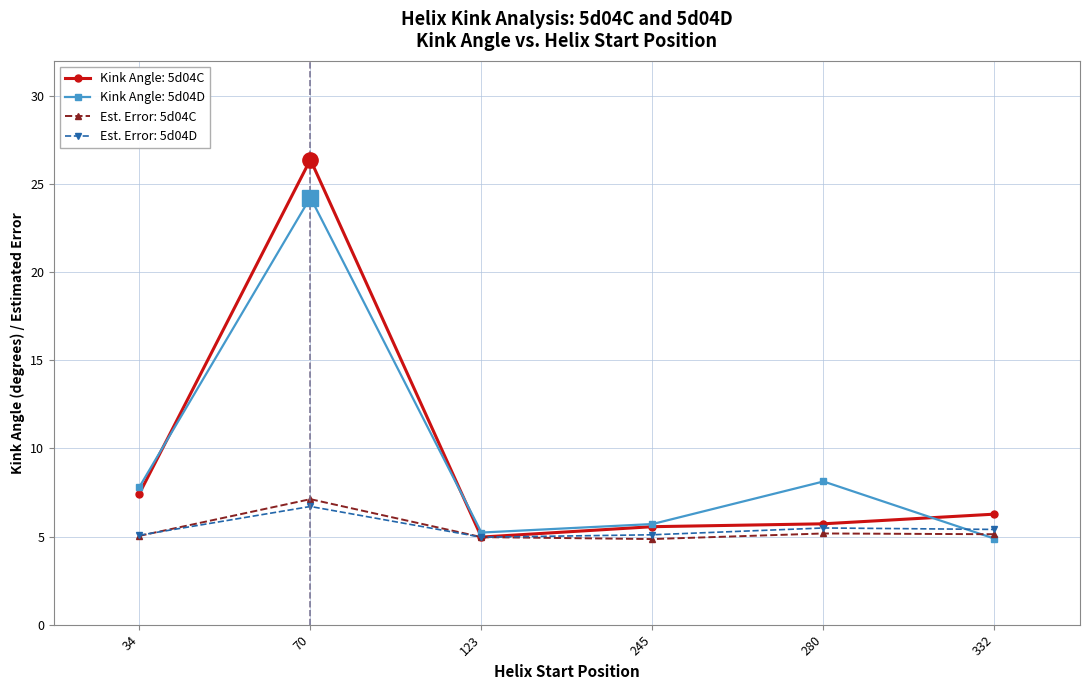

Between 70 and 245, which series saw the biggest shift?

Kink Angle: 5d04C